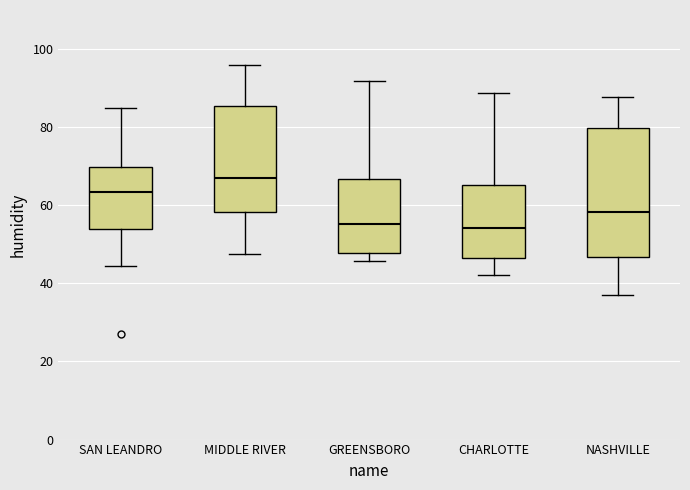

Where is the lower edge of the box for SAN LEANDRO on the y-axis? The values are not printed on the chart, so give them approximately, as read against the axis.

54